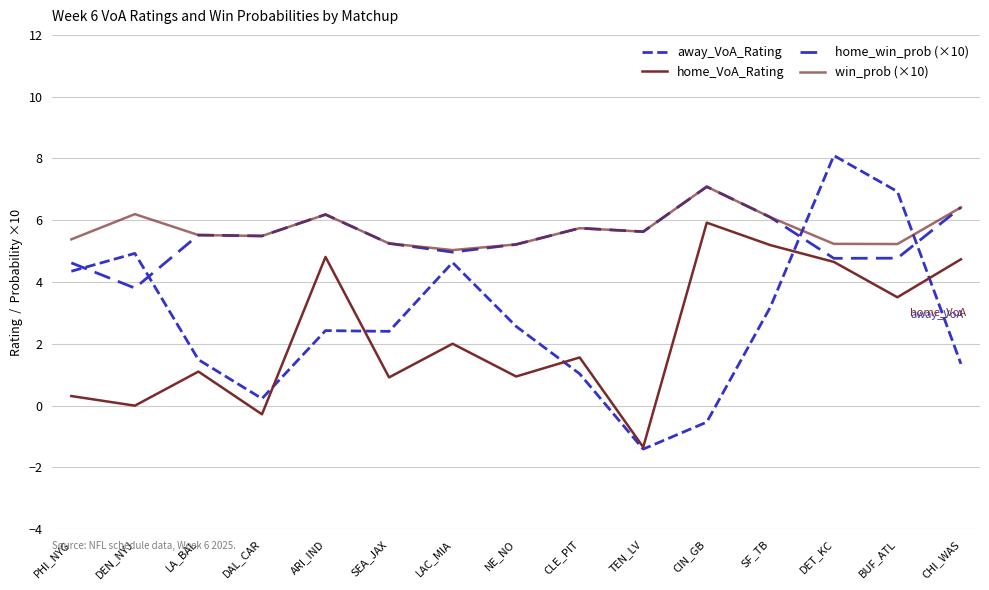

Which series changed the most between DAL_CAR and SF_TB?

home_VoA_Rating